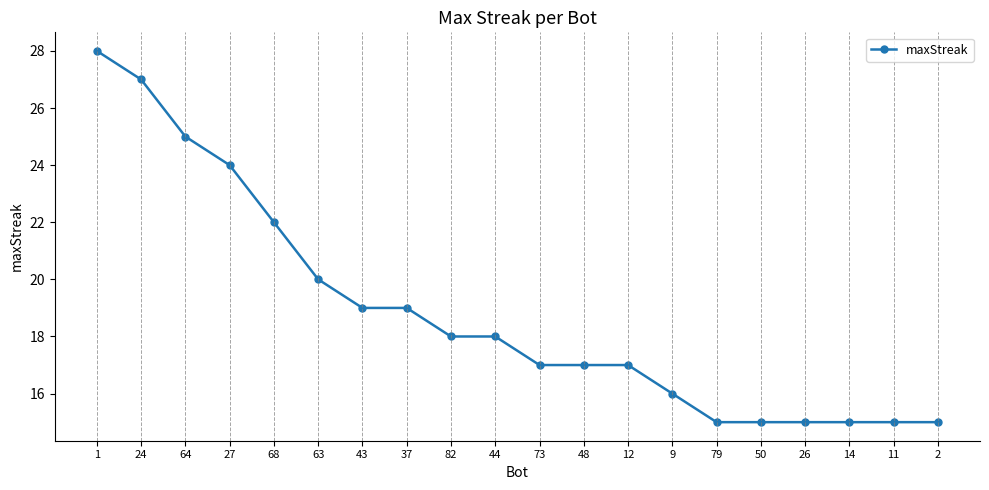

At which label does the data first exceed 18?

1